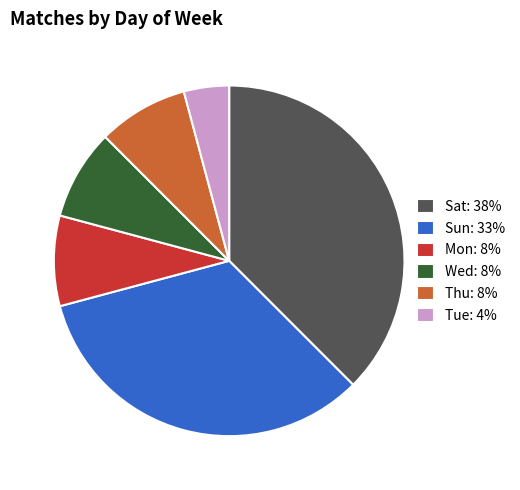

Is the sum of Wed: 8% and Thu: 8% greater than half?

No